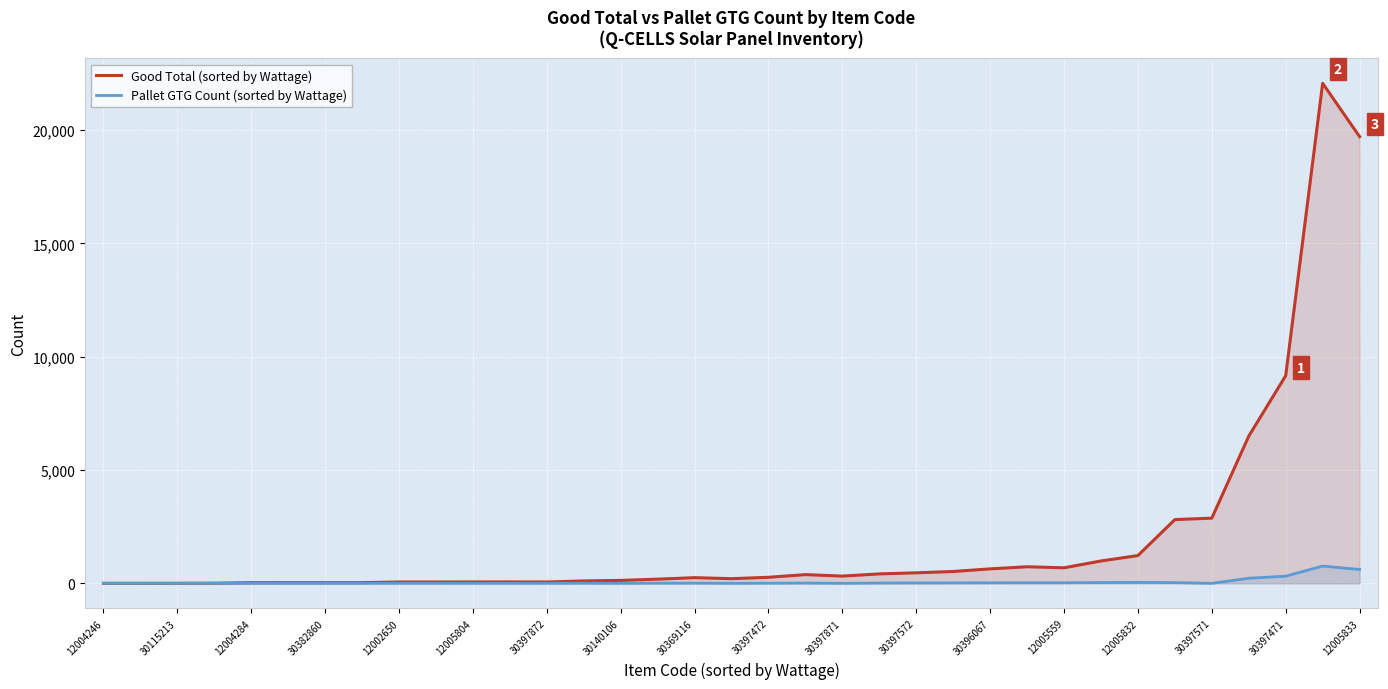

What is the value of the Pallet GTG Count (sorted by Wattage) point at the 4th from the left?

1